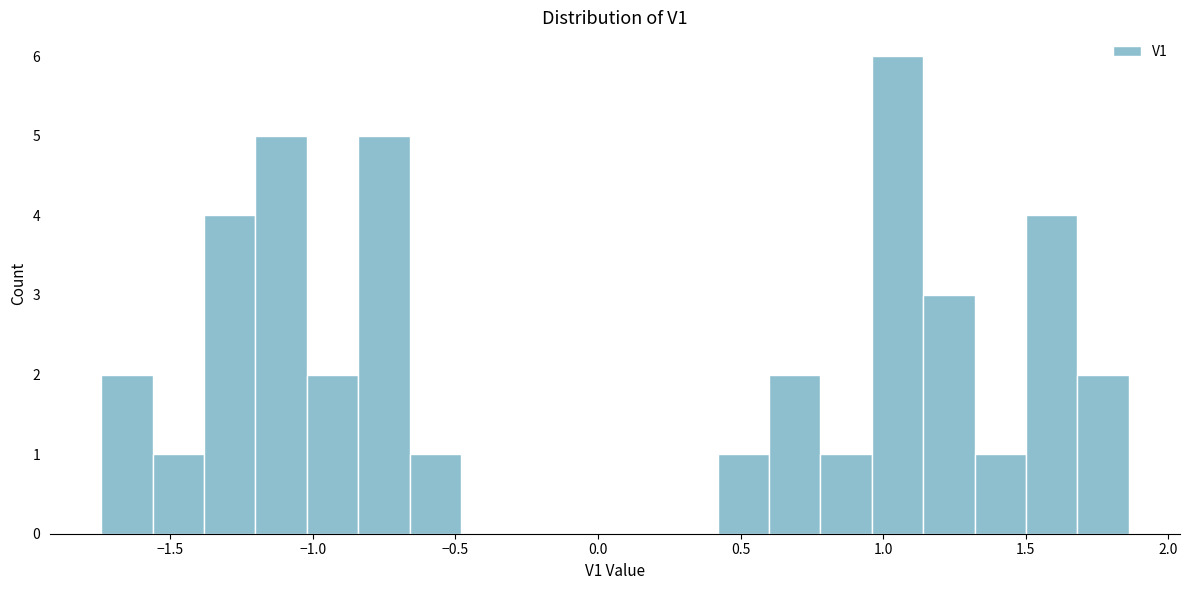

Read against the x-axis, roughly where is the centre of the tallest bar?

1.05